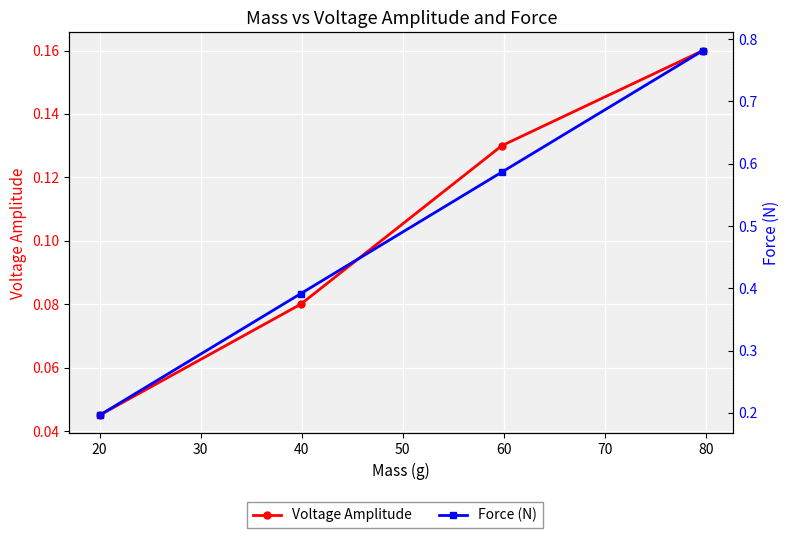

Which series has the largest total across all categories?

Force (N)